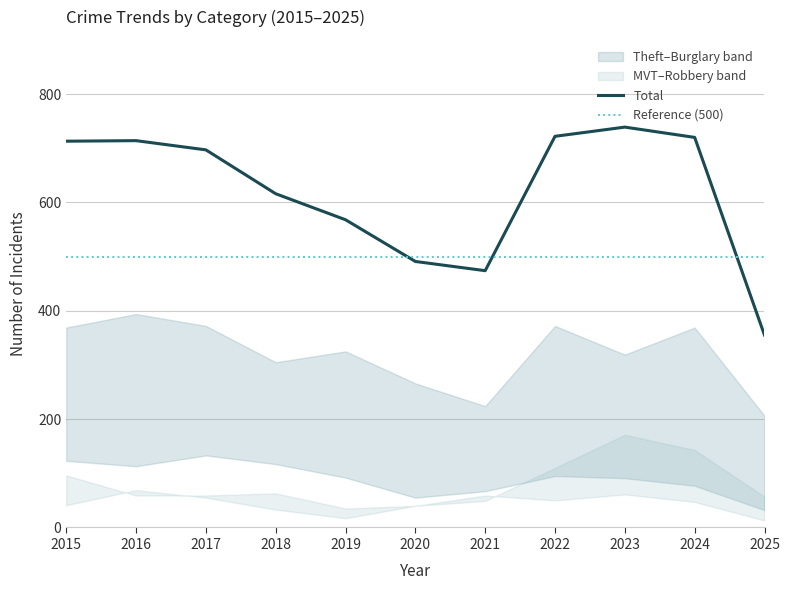

Which series changed the most between 2015 and 2016?

Motor Vehicle Theft